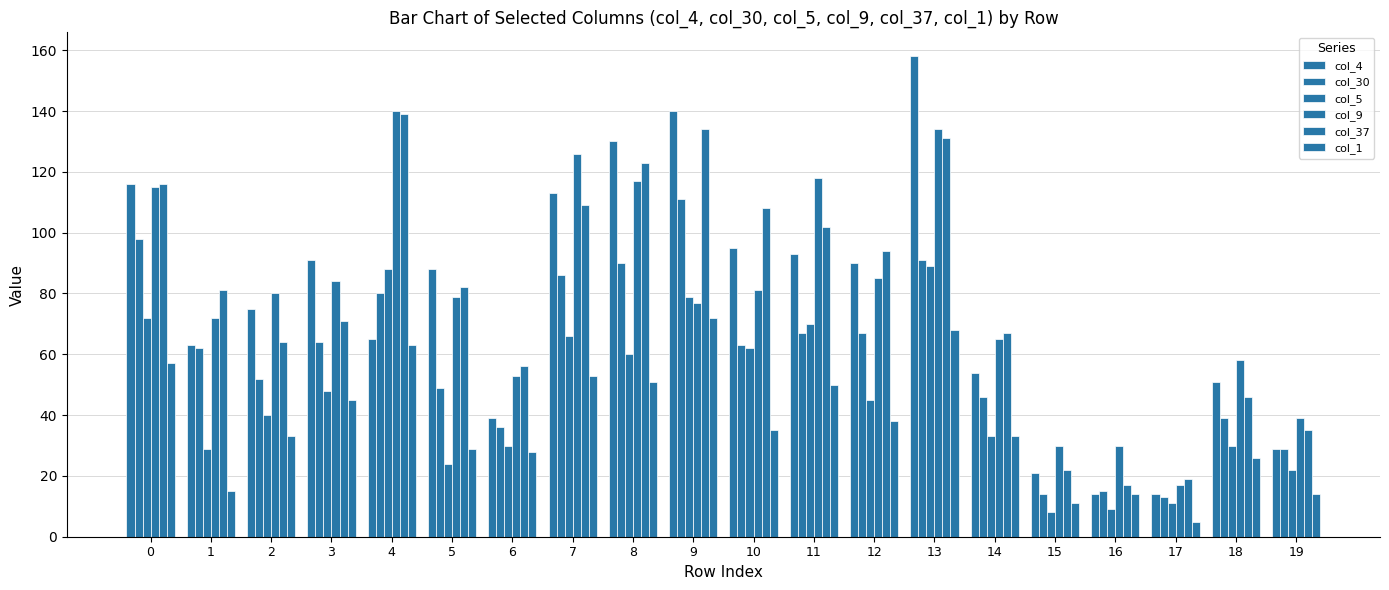

What is the smallest value displayed?

5